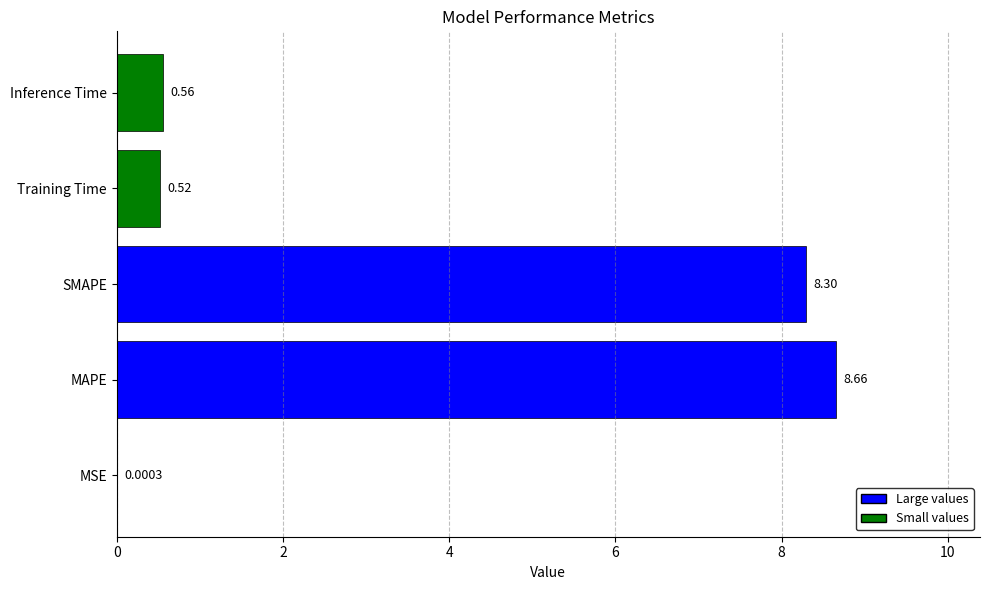

At which label is the value closest to 4?

Inference Time